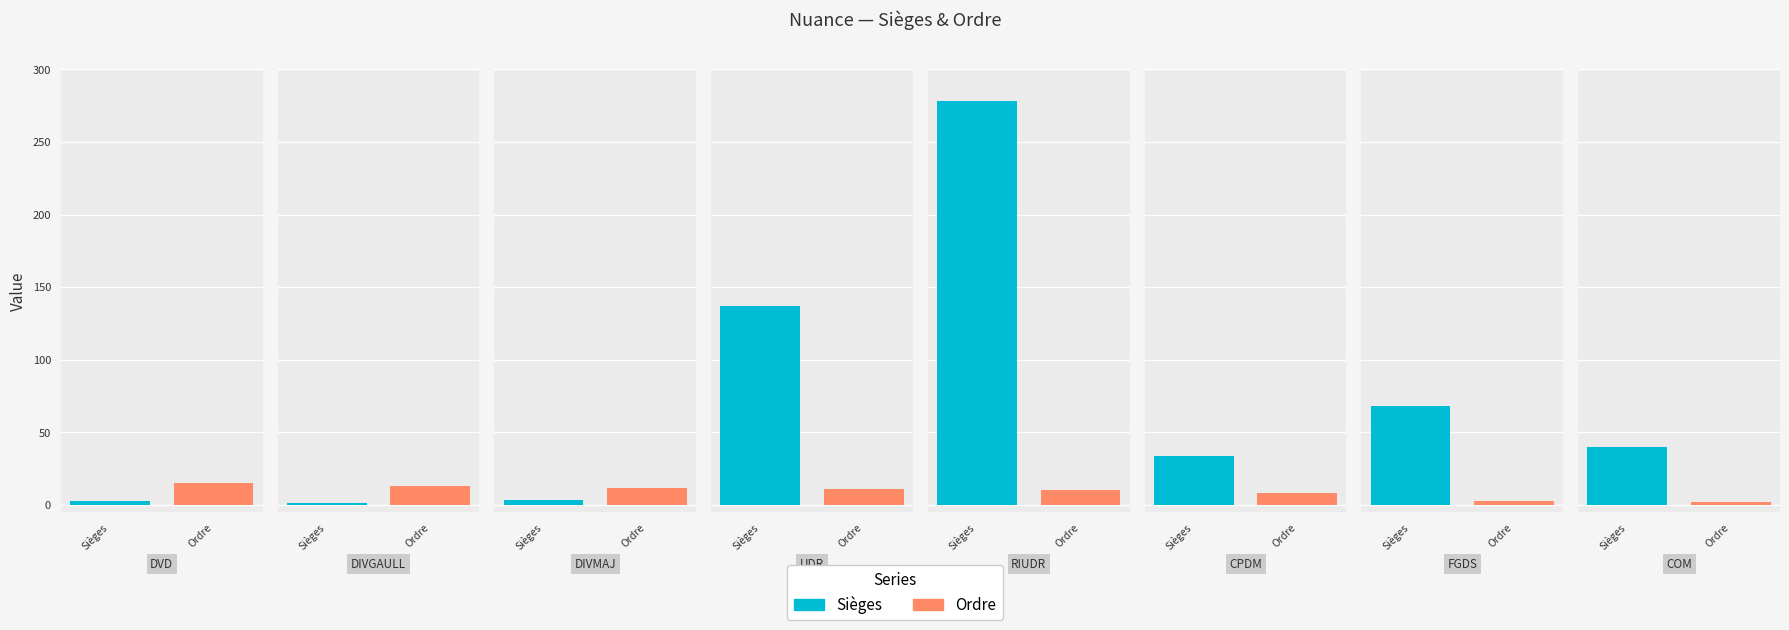

Reading right to left, extract all data points from this chart.

Sièges: COM=39.6	FGDS=68.4	CPDM=33.6	RIUDR=278.4	UDR=136.8	DIVMAJ=3.6	DIVGAULL=1.2	DVD=2.4
Ordre: COM=2.0	FGDS=3.0	CPDM=8.0	RIUDR=10.0	UDR=11.0	DIVMAJ=12.0	DIVGAULL=13.0	DVD=15.0